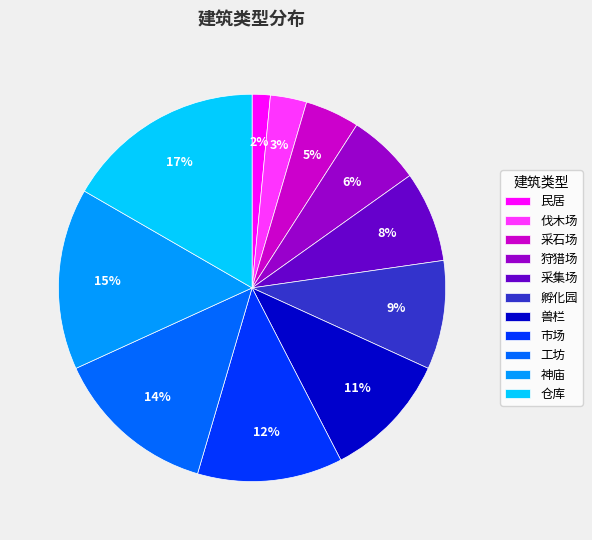

Is there a majority slice in this chart?

No